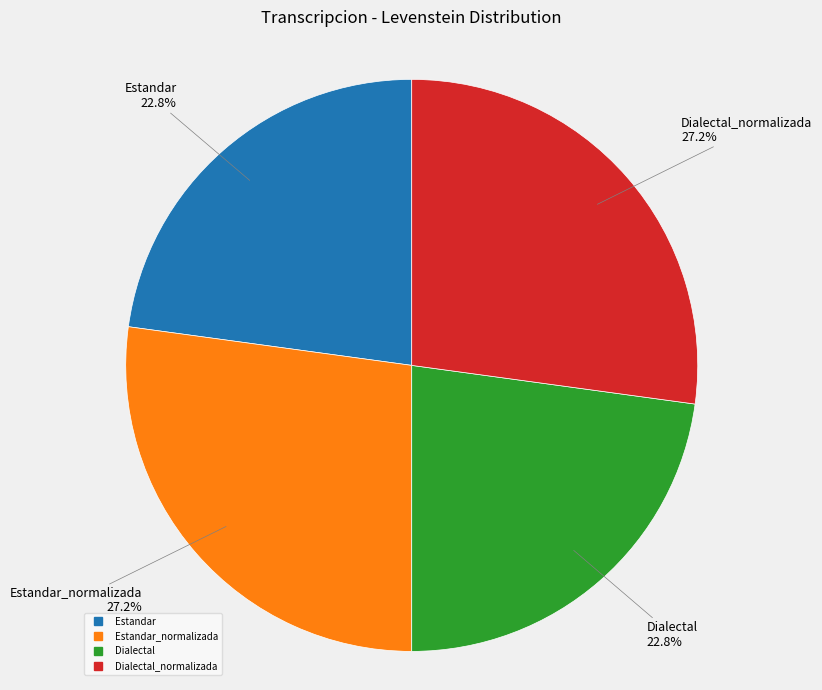

Is there a majority slice in this chart?

No